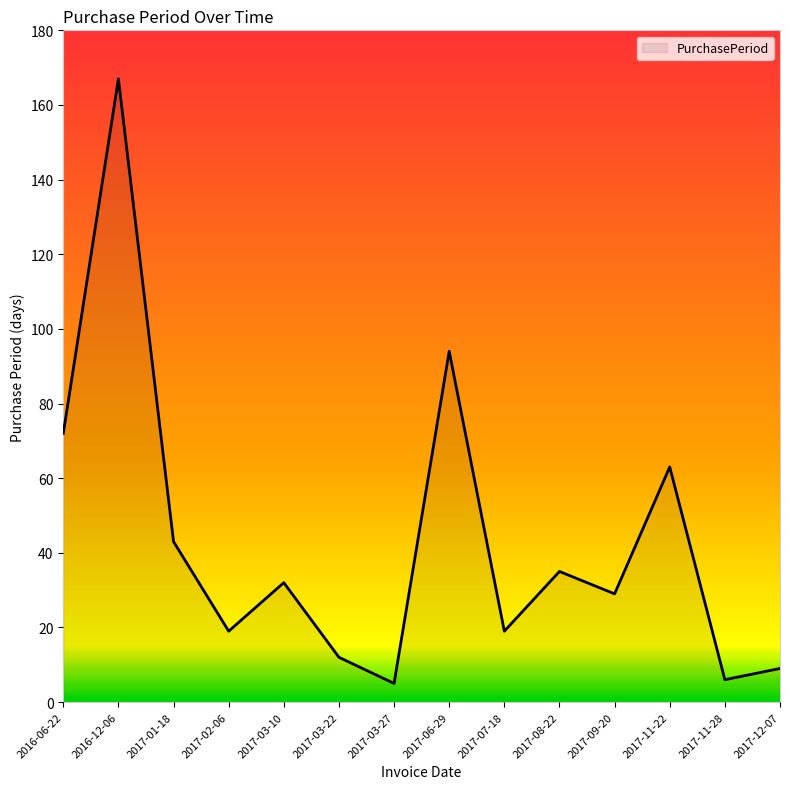

What is the change in value from 2016-06-22 to 2017-11-28?

-66